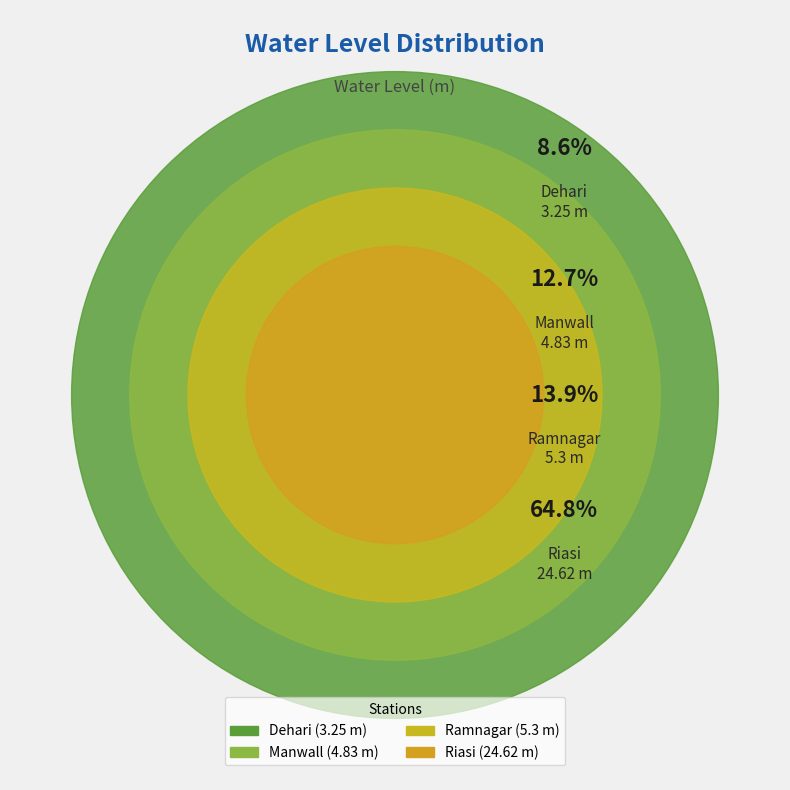

To the nearest percent, what is the combined percentage of Manwall and Ramnagar?

27%